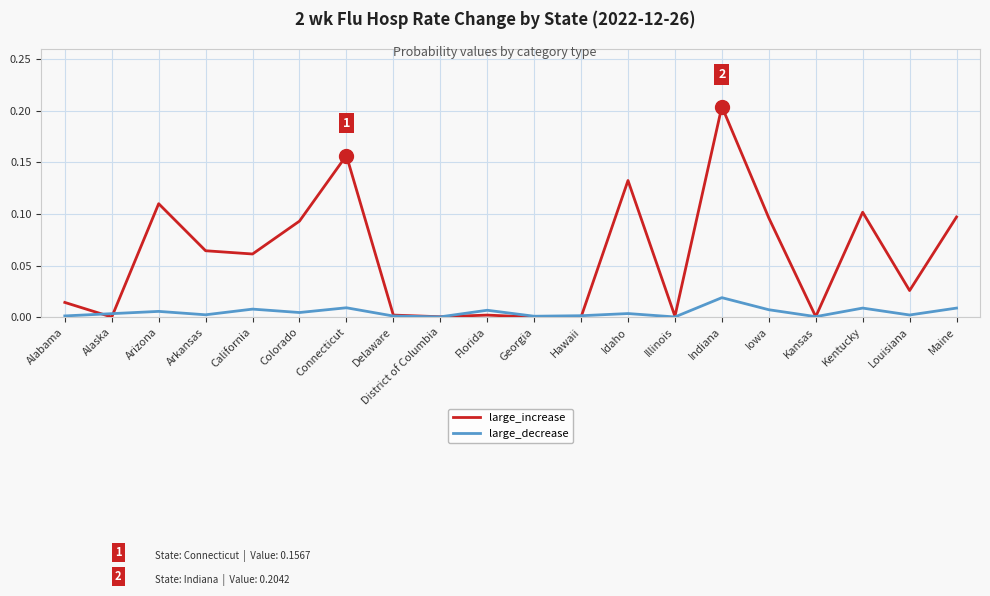

What position from the left is California?

5